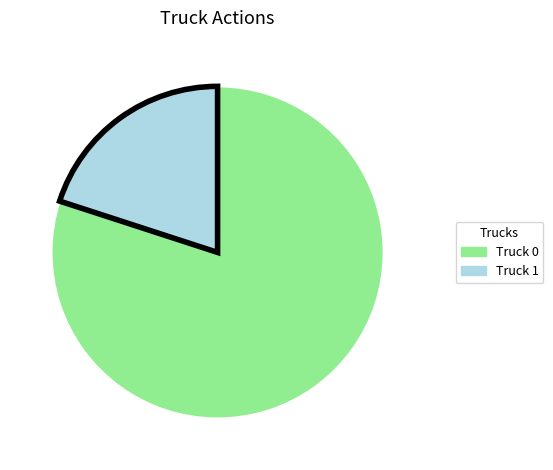

Count the number of slices in the pie.

2